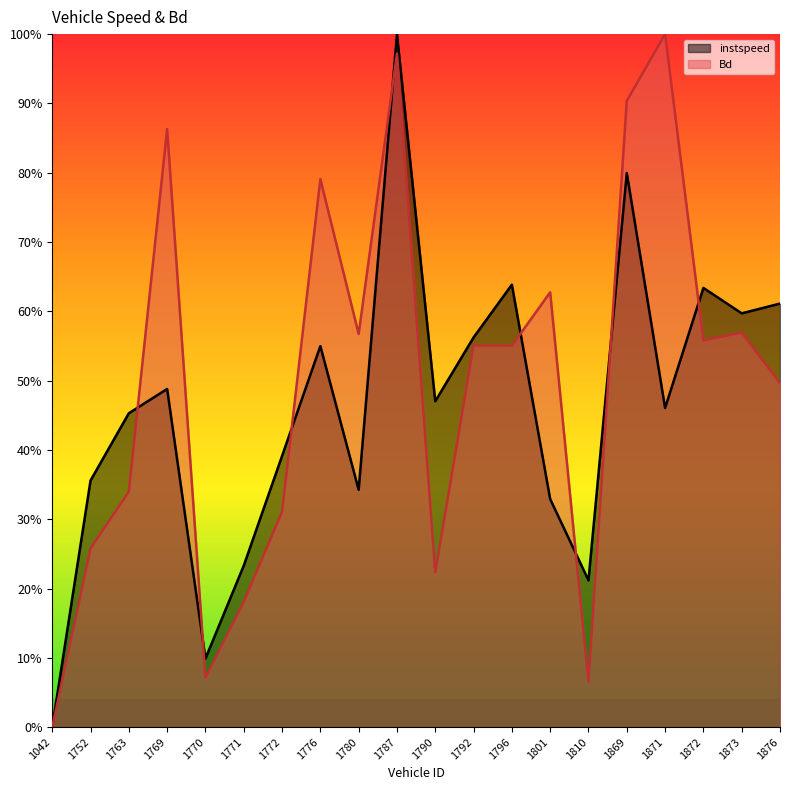

At which category is the sum across all series the highest?

1787